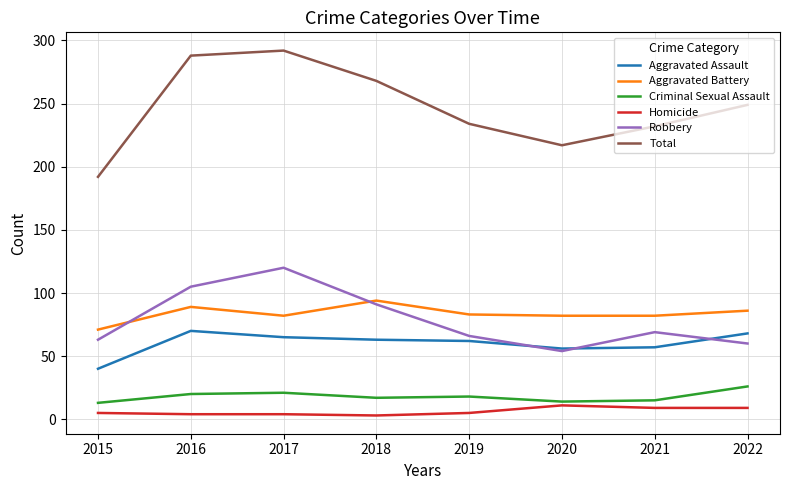

Where is Robbery nearest to the value 87?

2018